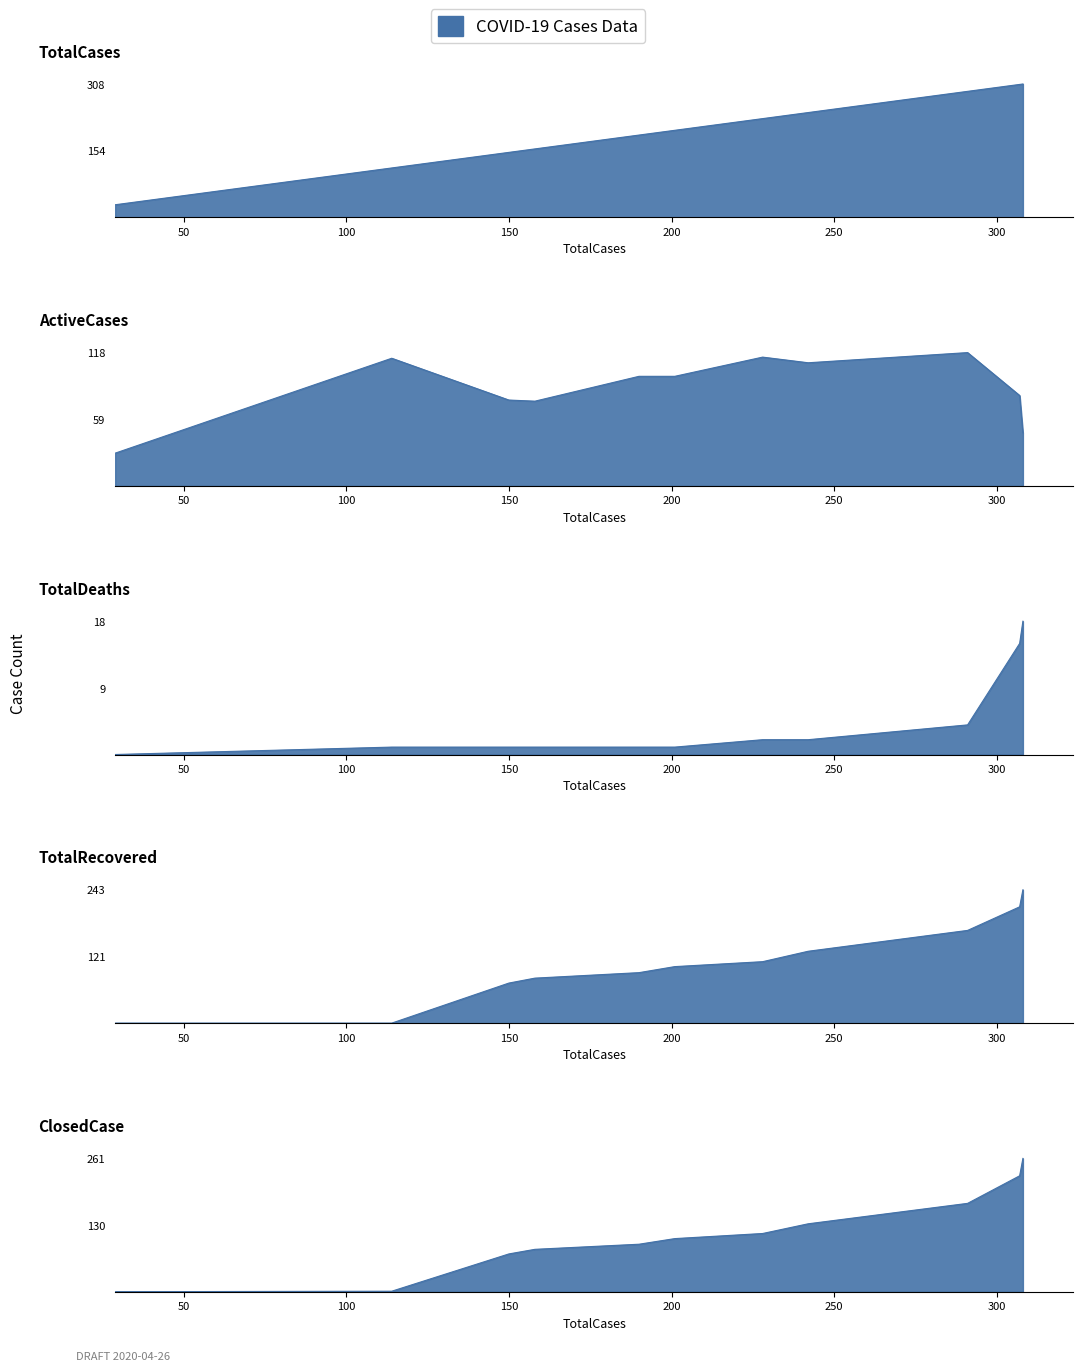

Which category has the highest value across all series?

308